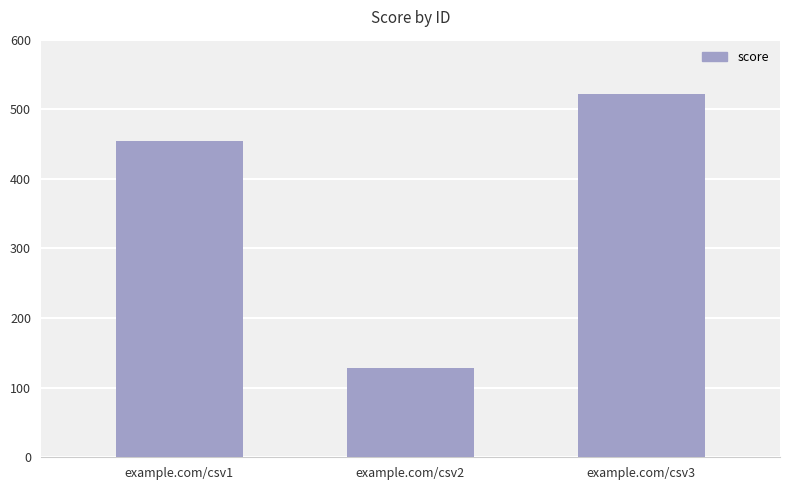

How many data points does each series have?

3